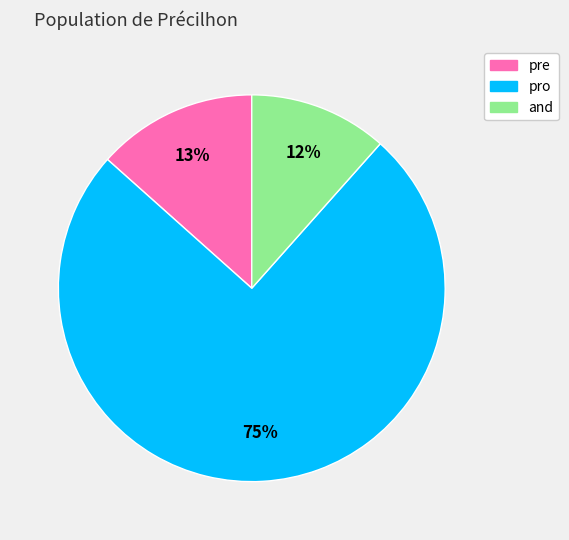

How many segments does this pie chart have?

3